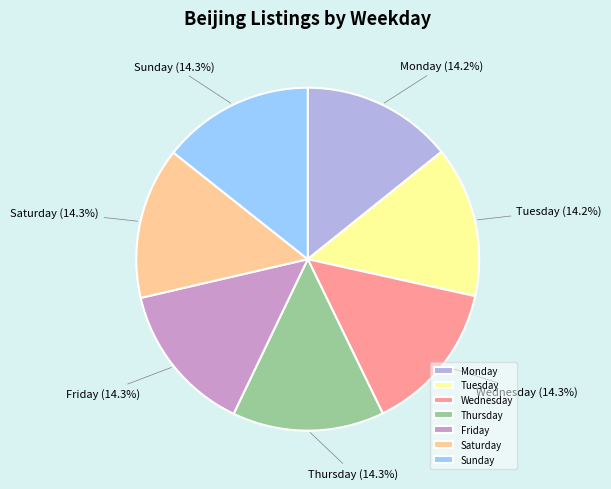

Is the sum of Saturday and Thursday greater than half?

No